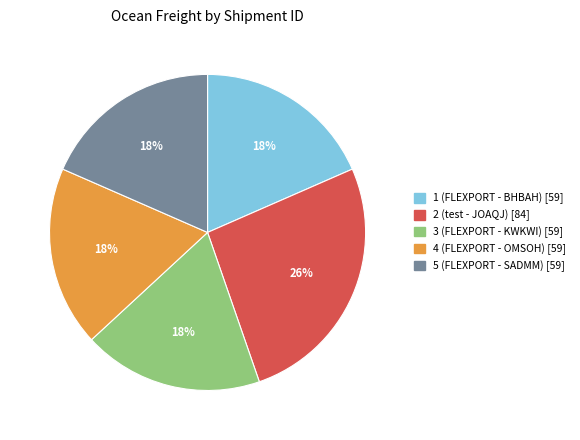

Is it true that 5 (FLEXPORT - SADMM) is 28% of the pie?

False